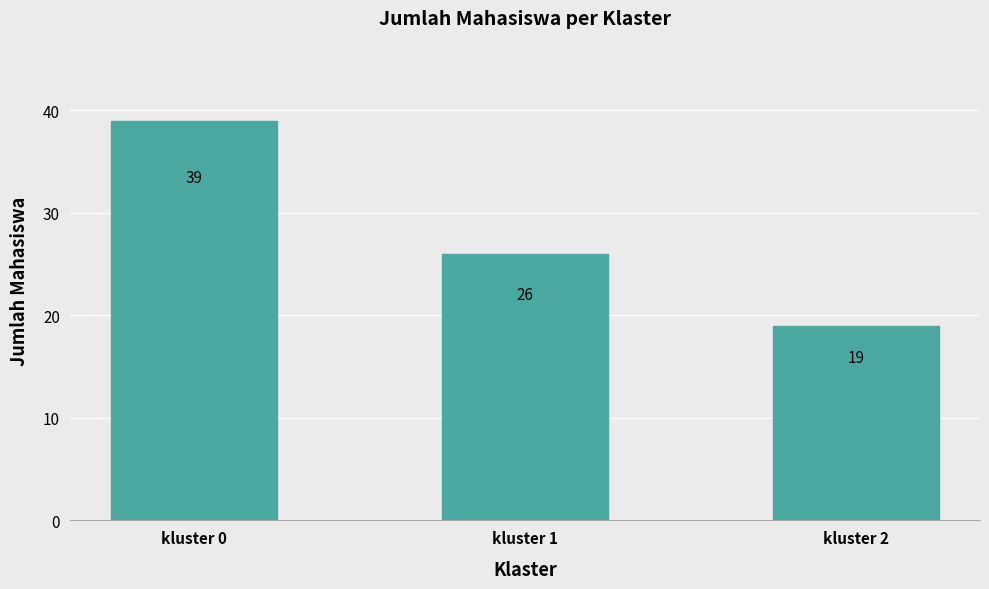

Reading left to right, what are all the values shown in this chart?

kluster 0=39	kluster 1=26	kluster 2=19